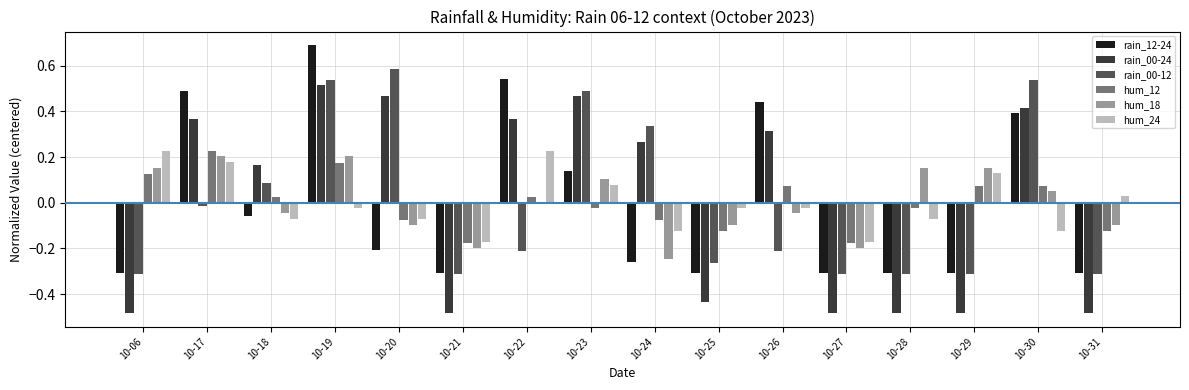

What is the maximum value for rain_00-12?

0.6